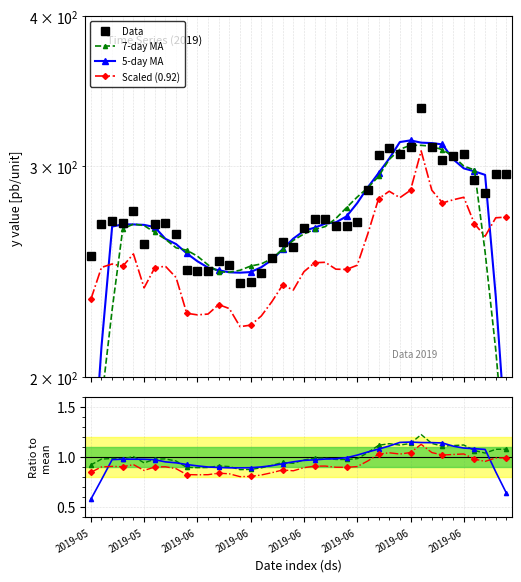

Reading right to left, what are all the values shown in this chart?

295.8	295.4	285.1	292.0	307.3	305.8	303.9	311.4	335.9	311.4	307.0	310.8	306.4	286.6	269.7	267.5	267.6	271.2	271.0	266.3	257.1	259.6	251.5	244.6	240.4	239.7	248.1	250.0	245.5	245.2	245.9	263.4	269.1	268.4	258.2	275.6	269.2	270.3	268.5	252.5